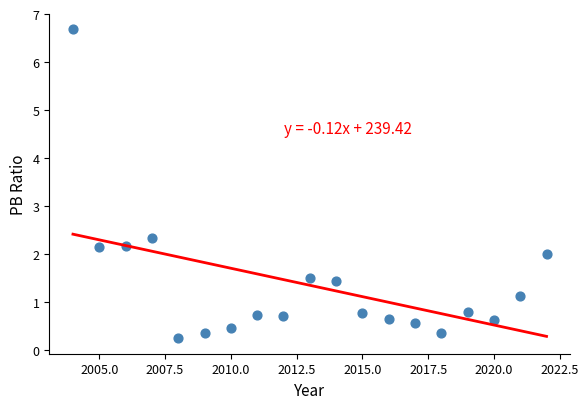

What Y value in the scatter plot is closest to 3?

2.3